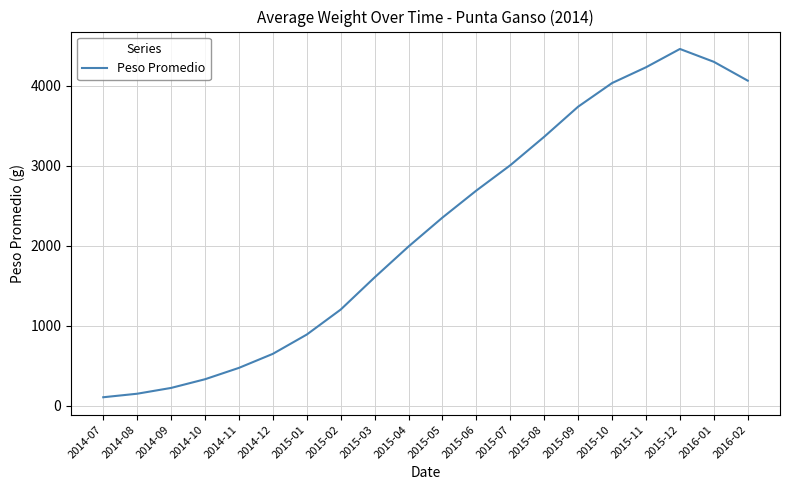

What is the minimum value shown in the chart?

103.9